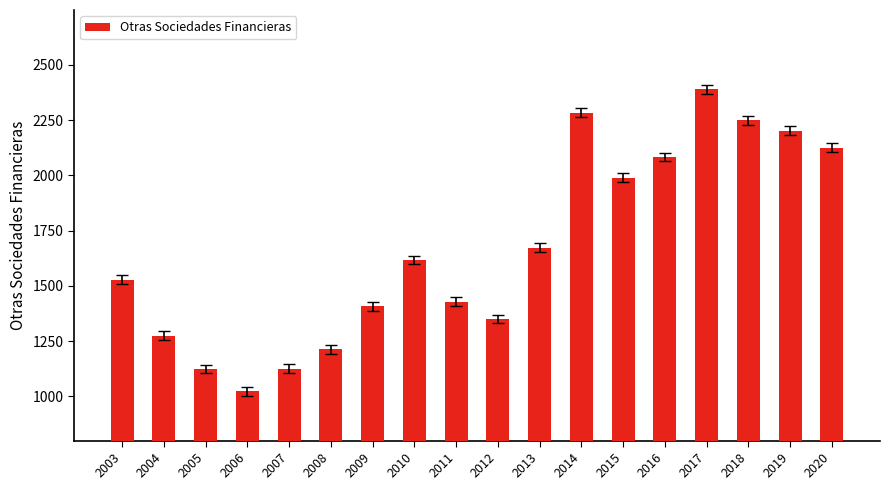

True or false: the data shows 1274 at 2004.

True